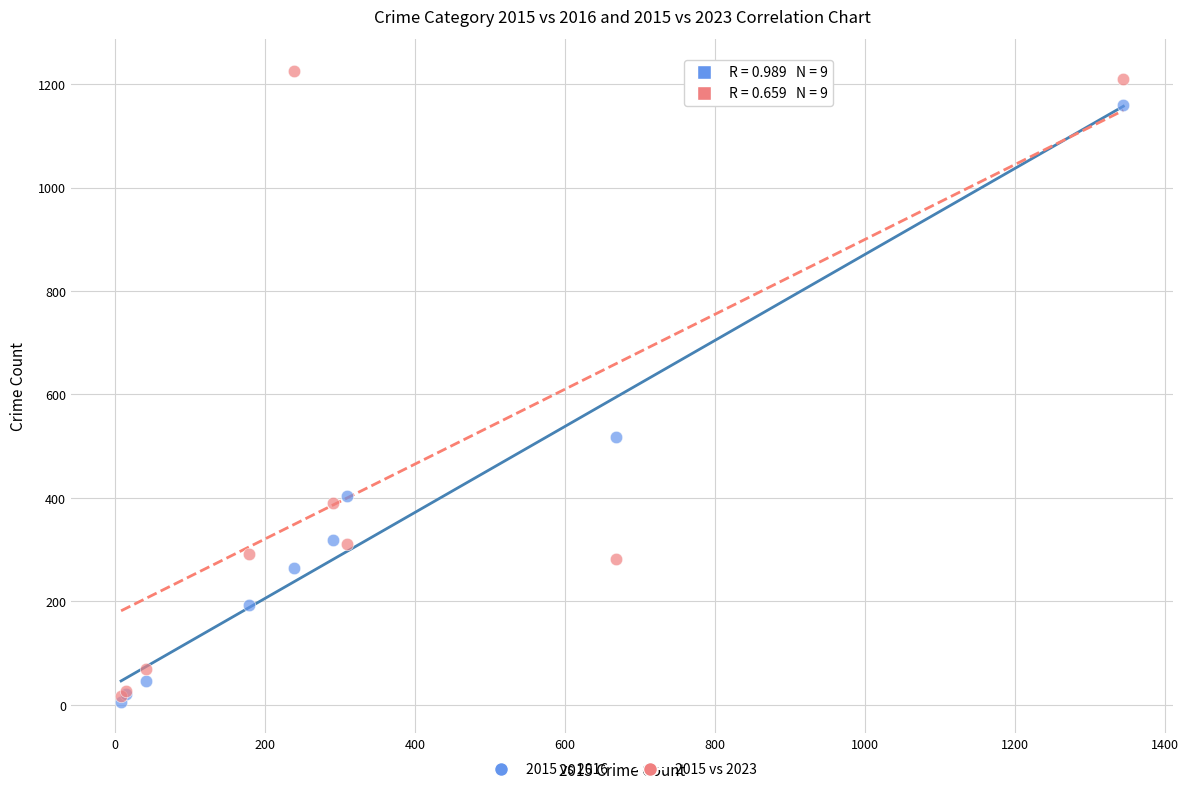

In the 2015 vs 2023 series, what Y value is closest to 622?

390